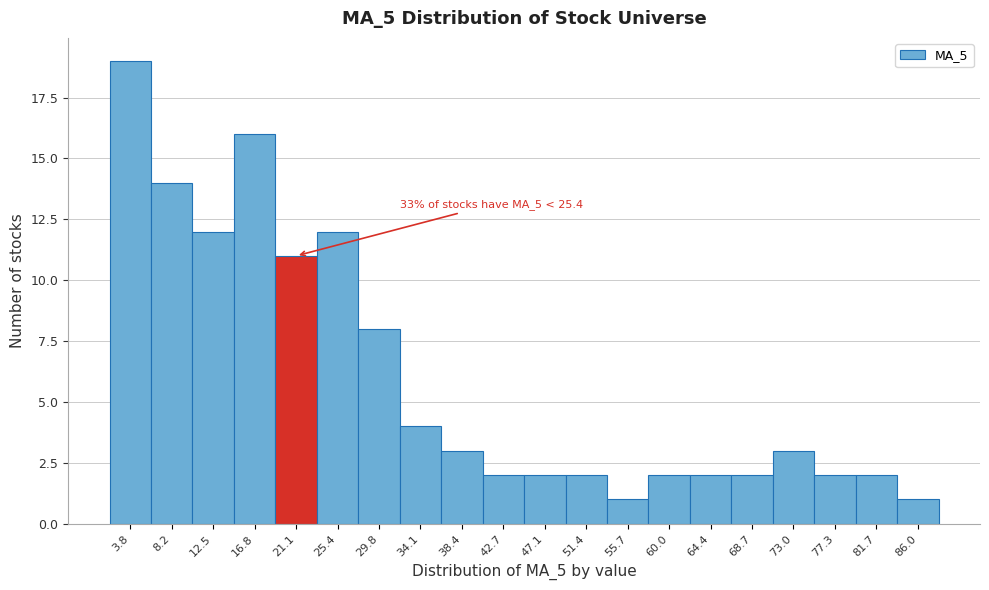

Reading left to right, transcribe all the data shown in this chart.

3.8=19	8.2=14	12.5=12	16.8=16	21.1=11	25.4=12	29.8=8	34.1=4	38.4=3	42.7=2	47.1=2	51.4=2	55.7=1	60.0=2	64.4=2	68.7=2	73.0=3	77.3=2	81.7=2	86.0=1